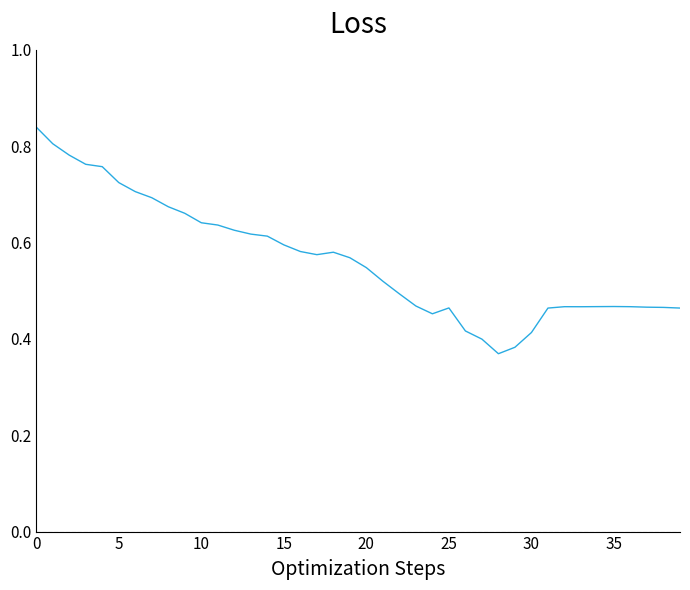

What is the value of the 32nd point from the left?

0.5